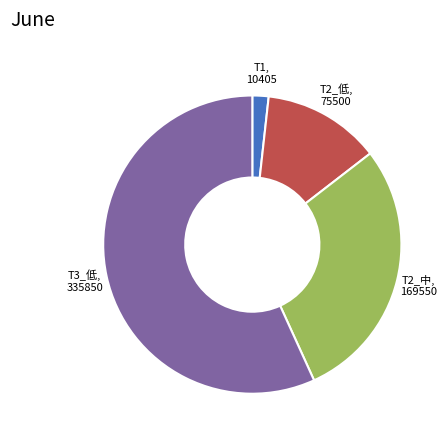

Which has a higher value, T1 or T3_低?

T3_低